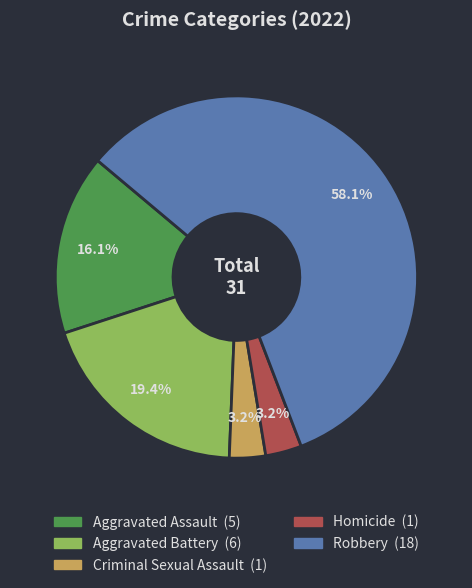

To the nearest percent, what is the combined percentage of Homicide and Robbery?

61%